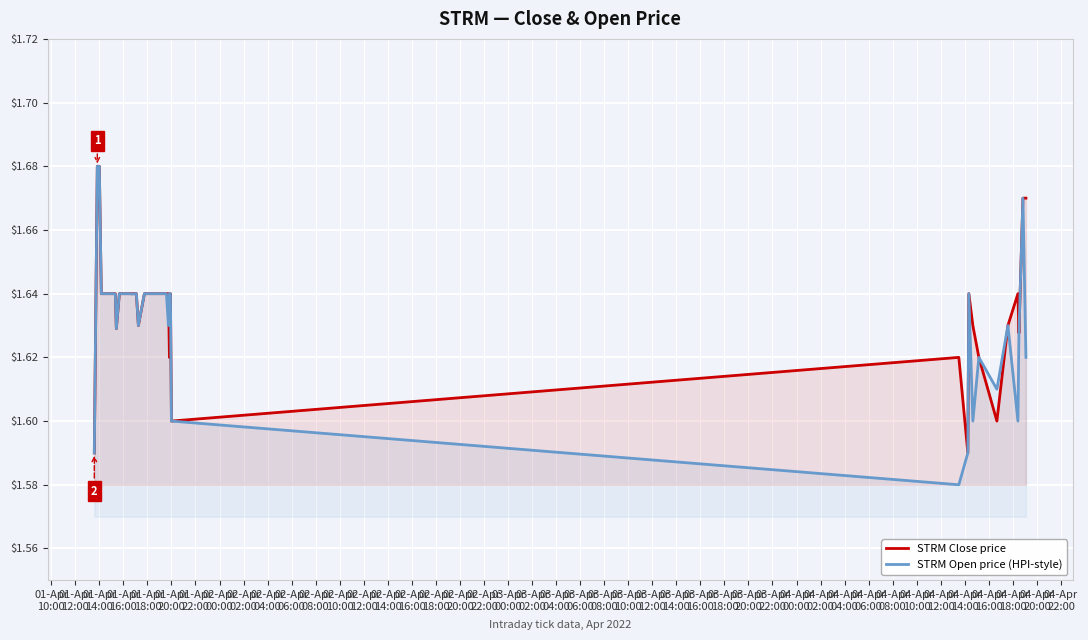

What is the average value of the STRM Open price (HPI-style) series?

1.6